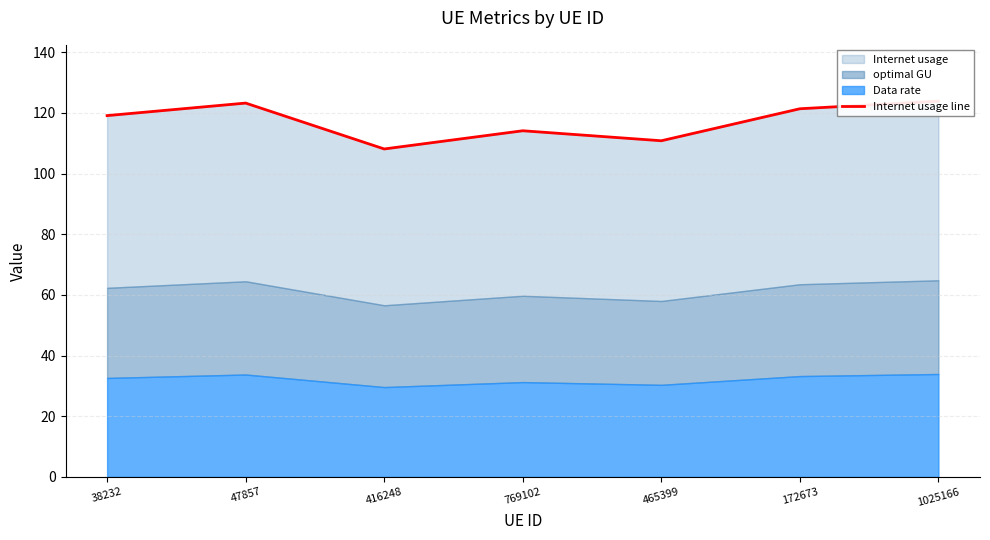

How many lines are shown in the chart?

1